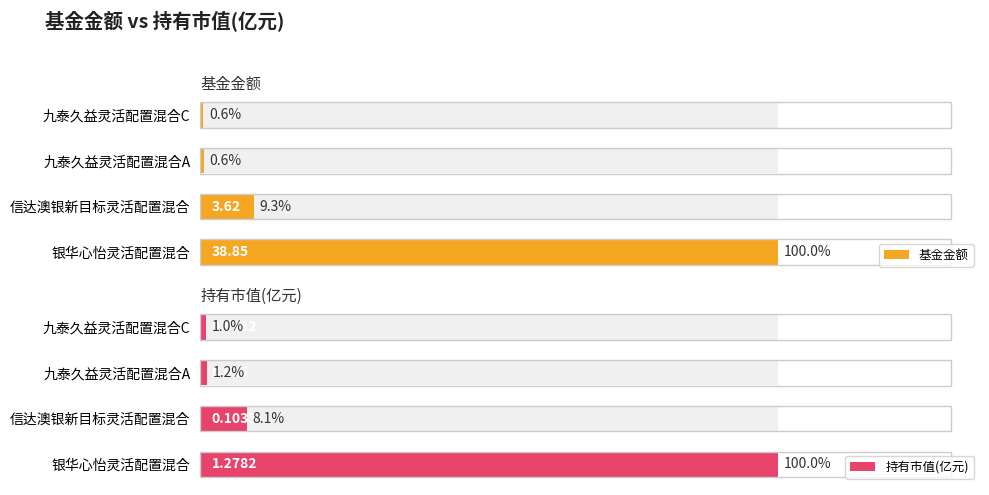

Reading right to left, transcribe all the data shown in this chart.

基金金额: 0.2	0.2	3.6	38.9
持有市值(亿元): 0.0	0.0	0.1	1.3